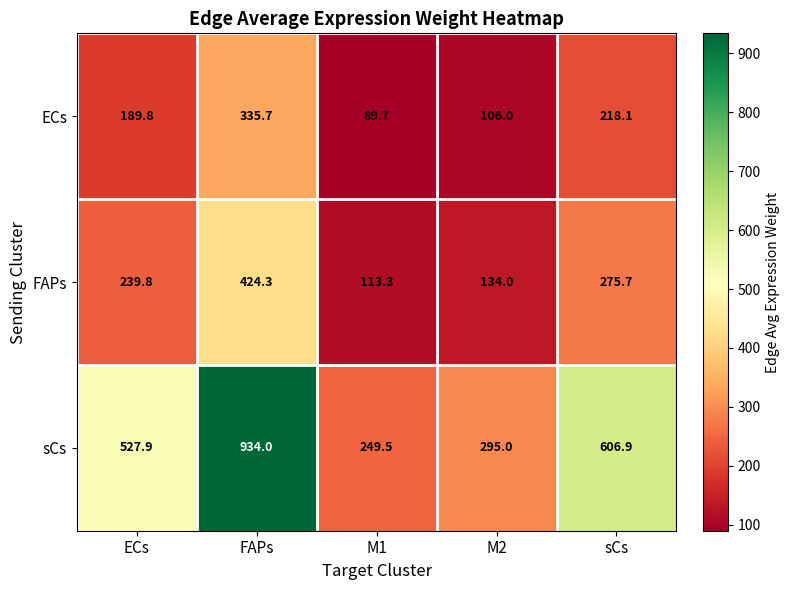

How many data points does each series have?

5